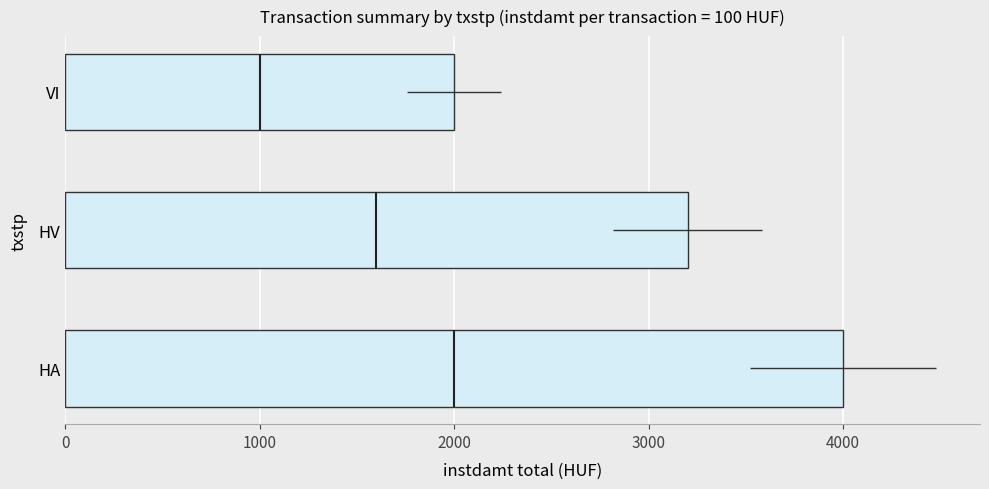

Reading right to left, extract all data points from this chart.

2000	3200	4000